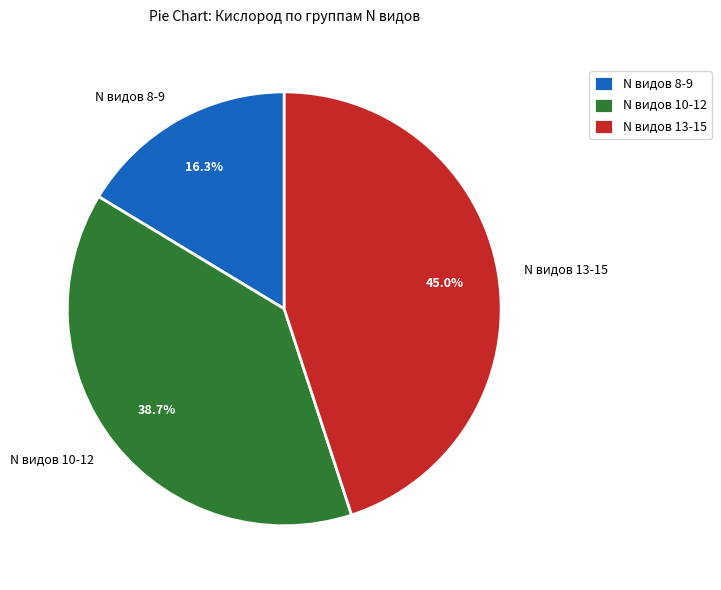

Rank the categories by value from lowest to highest.

N видов 8-9, N видов 10-12, N видов 13-15